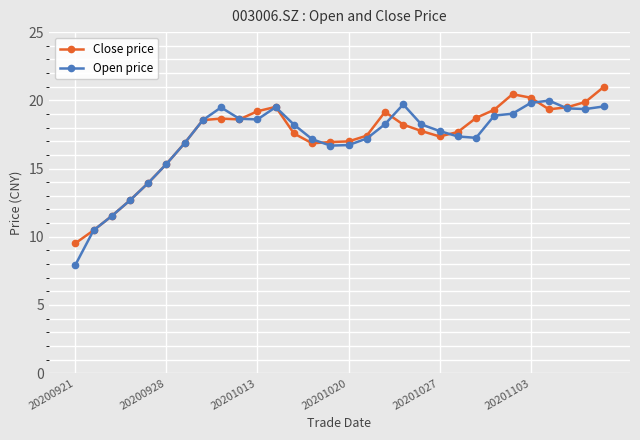

How many distinct data groups are displayed?

2